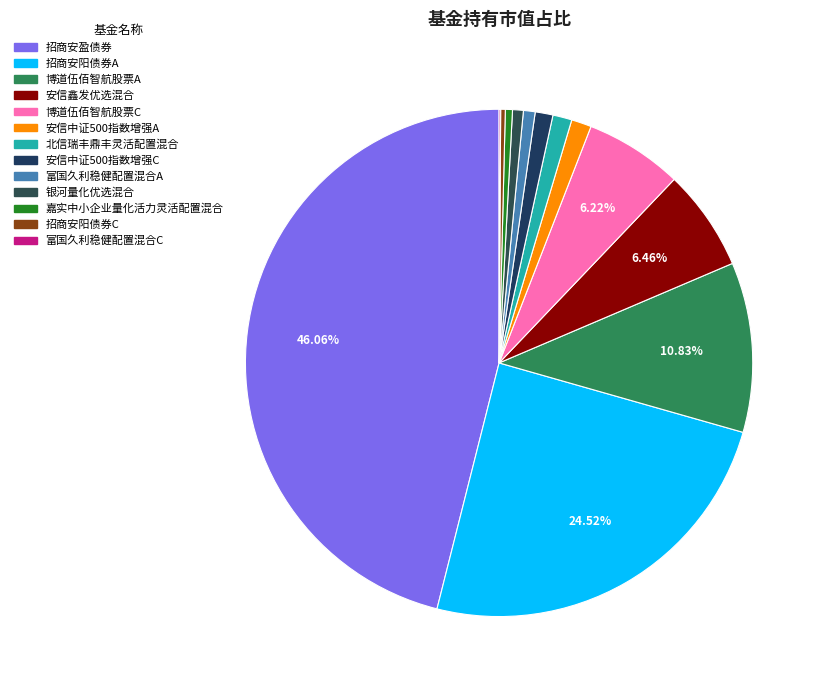

Which category has the biggest portion of the pie?

招商安盈债券